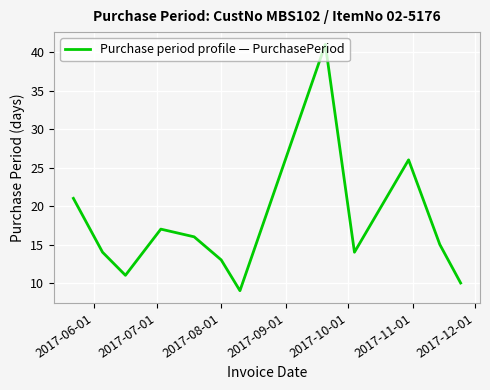

Reading left to right, transcribe all the data shown in this chart.

21	14	11	17	16	13	9	41	14	26	15	10